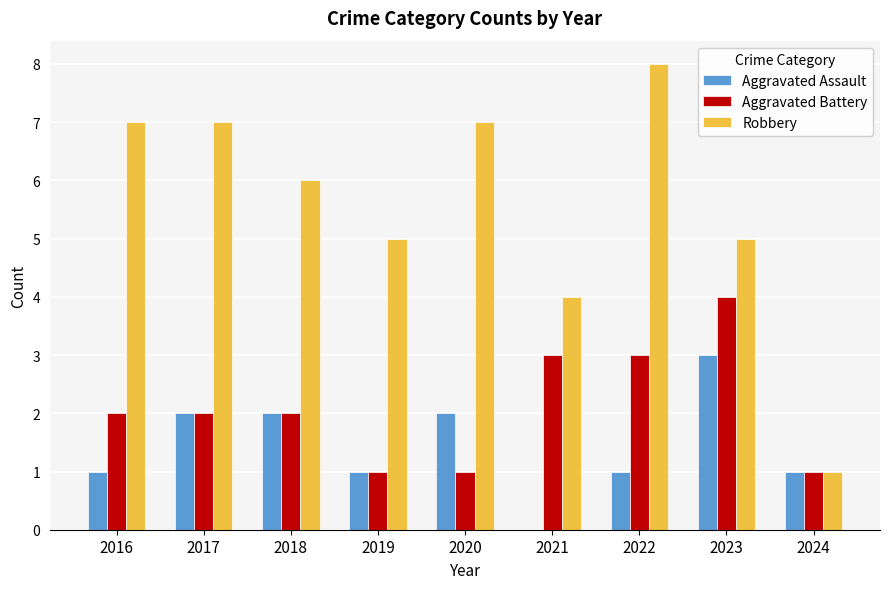

Between 2021 and 2022, which series saw the biggest shift?

Robbery